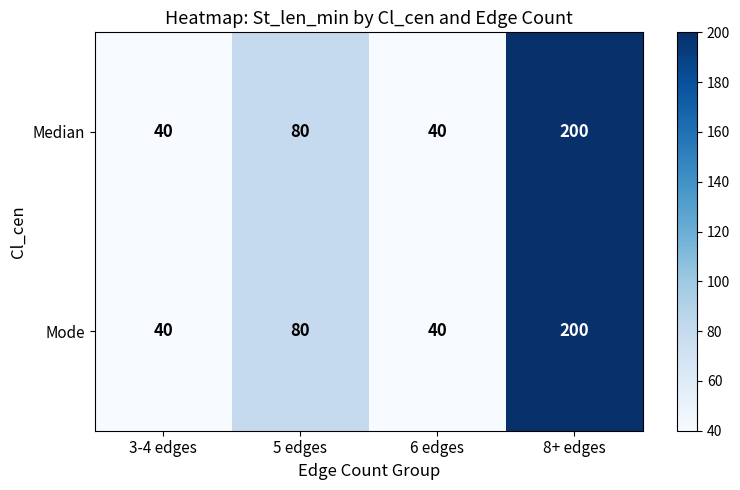

Reading left to right, extract all data points from this chart.

Median: 3-4 edges=40	5 edges=80	6 edges=40	8+ edges=200
Mode: 3-4 edges=40	5 edges=80	6 edges=40	8+ edges=200